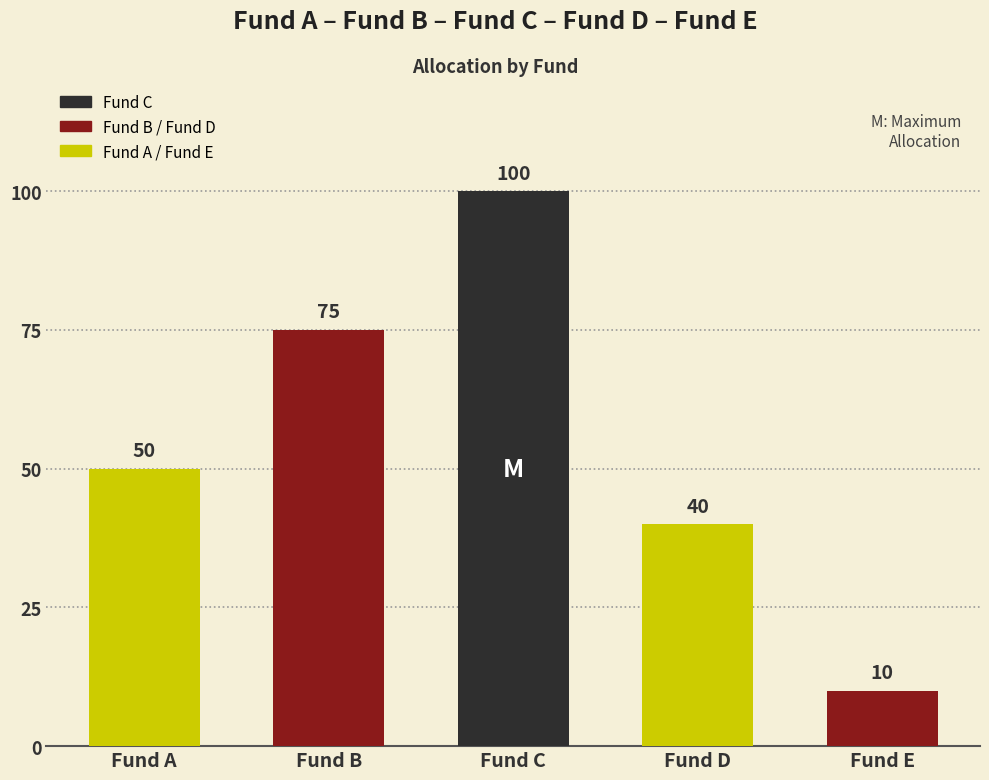

Count the number of categories in the chart.

5